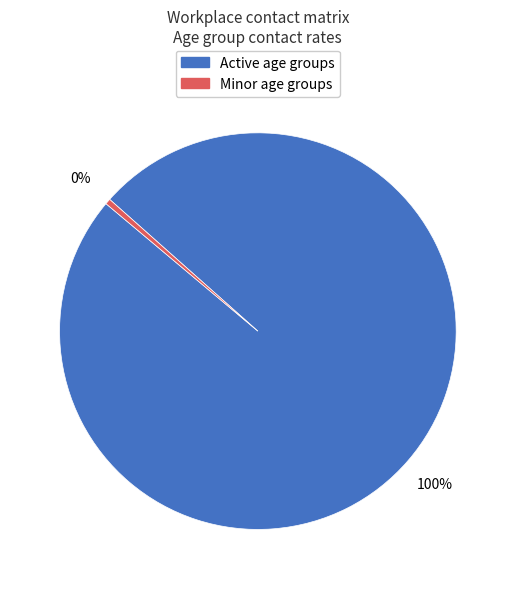

Is there a majority slice in this chart?

Yes